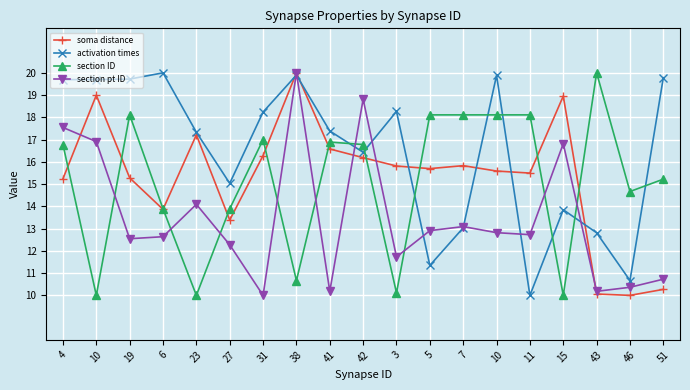

What are all the series names shown in the legend?

soma distance, activation times, section ID, section pt ID